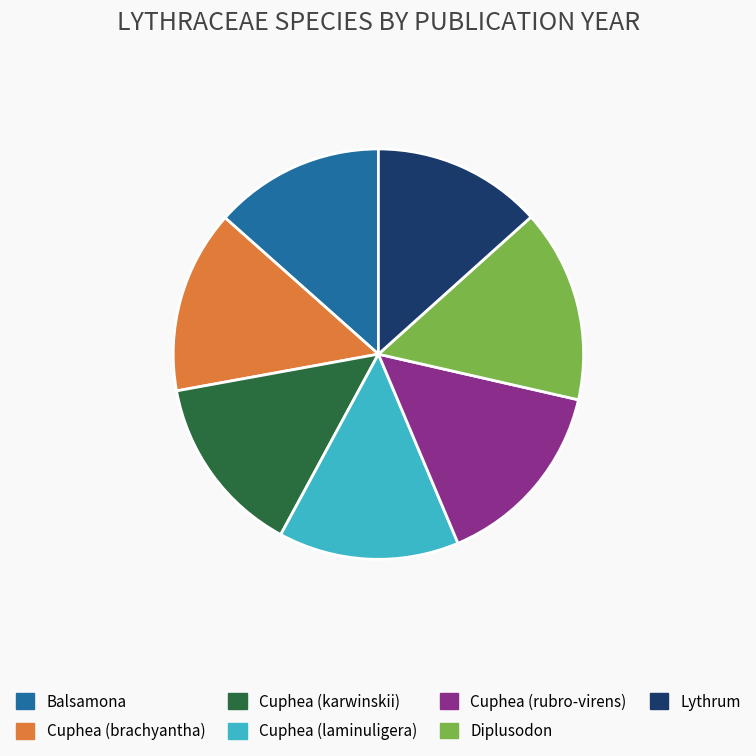

Is the sum of Balsamona and Cuphea (brachyantha) greater than half?

No